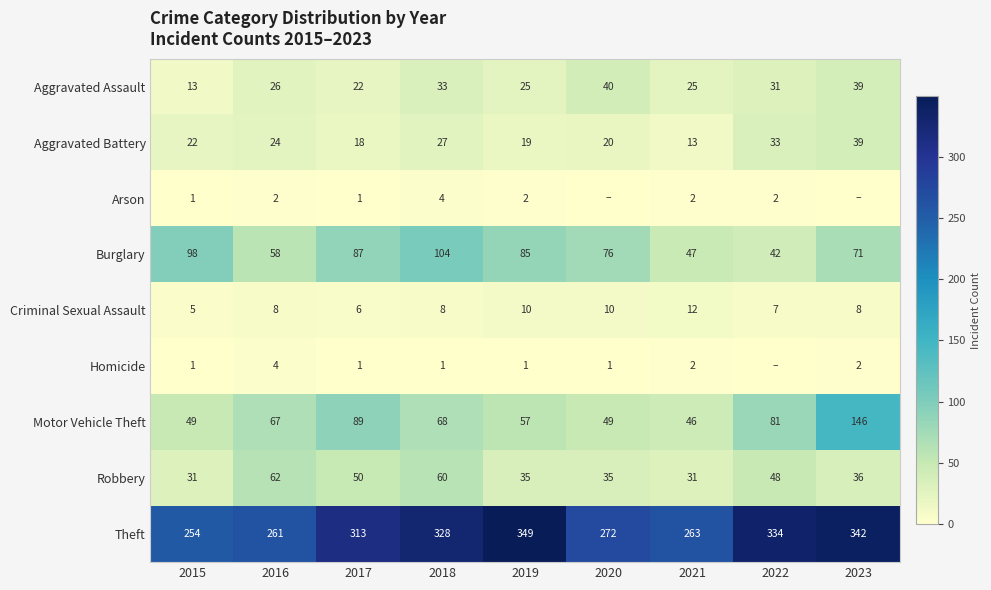

Is it true that Motor Vehicle Theft equals 49 at 2020?

True